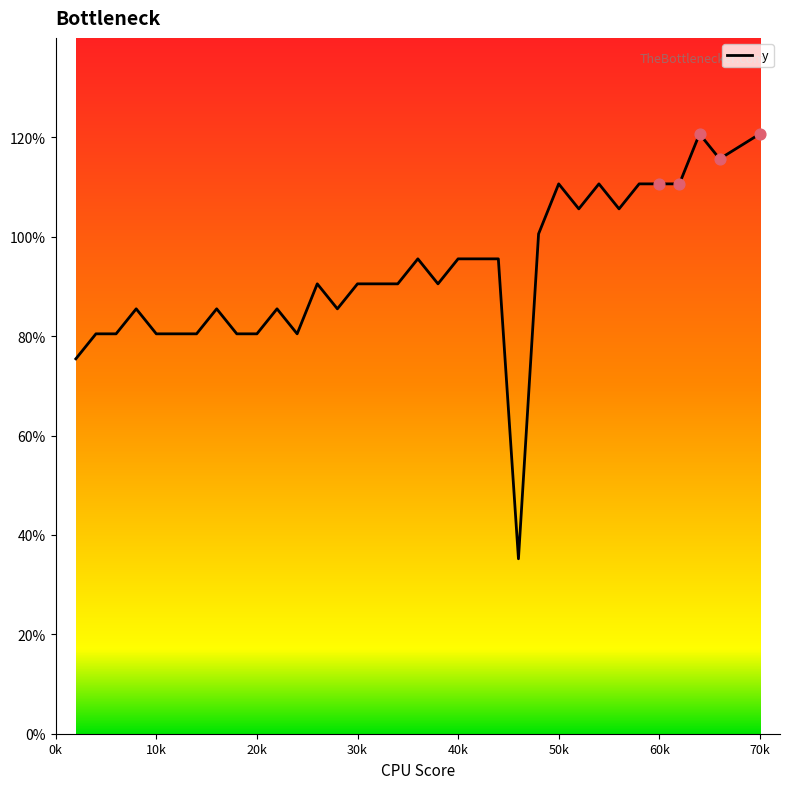

Is this an area chart (filled region under the line)?

No